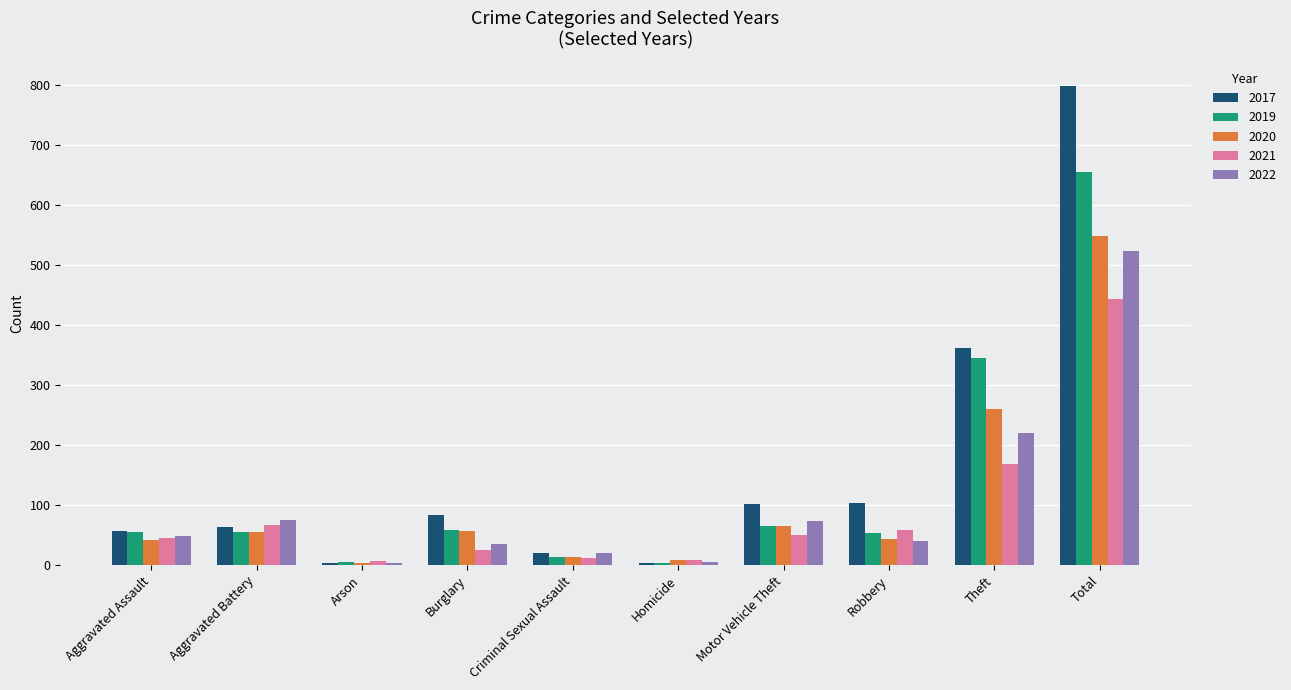

At how many categories does at least one series exceed 496?

1